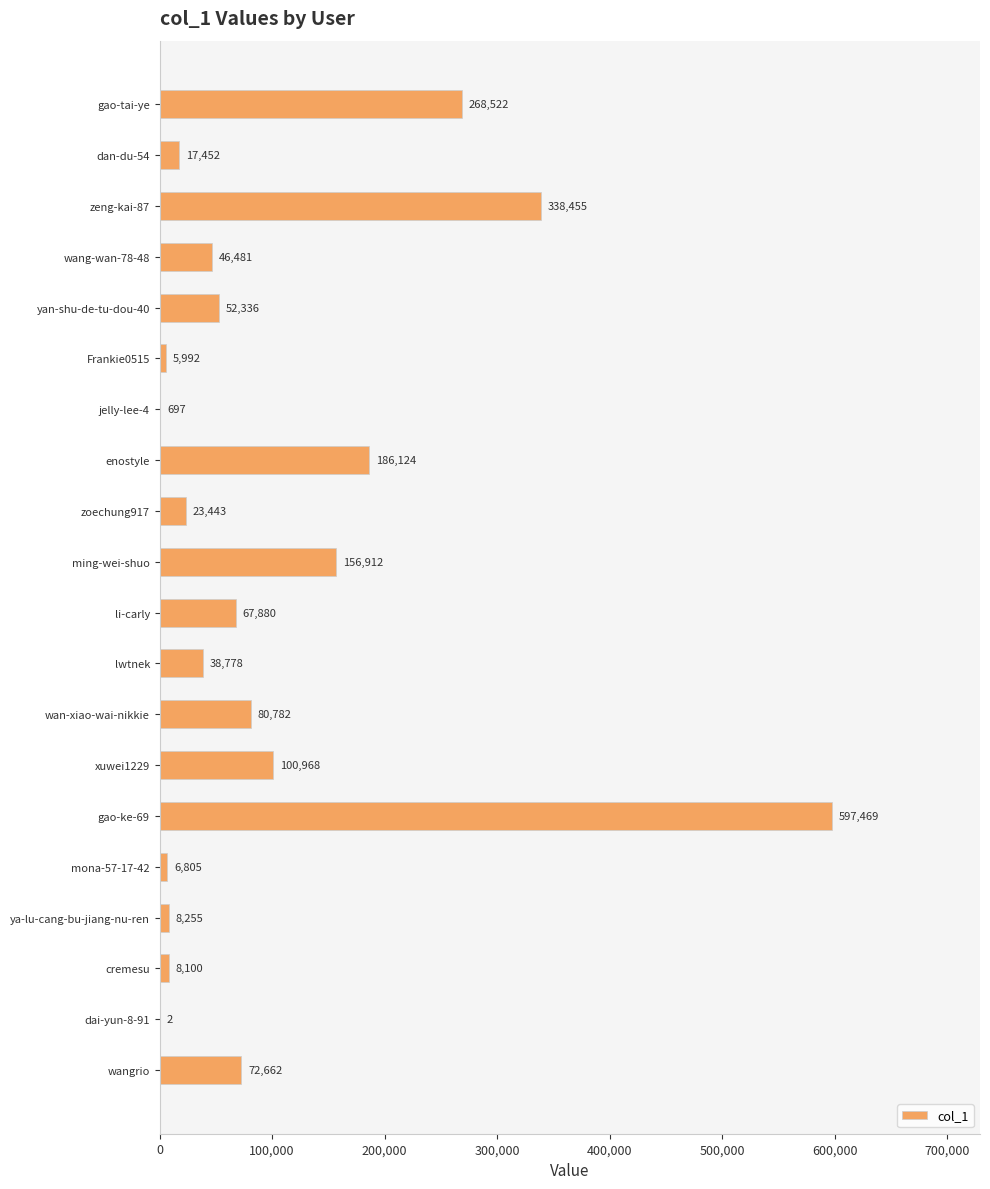

The chart shows a value of 17452 at dan-du-54. True or false?

True